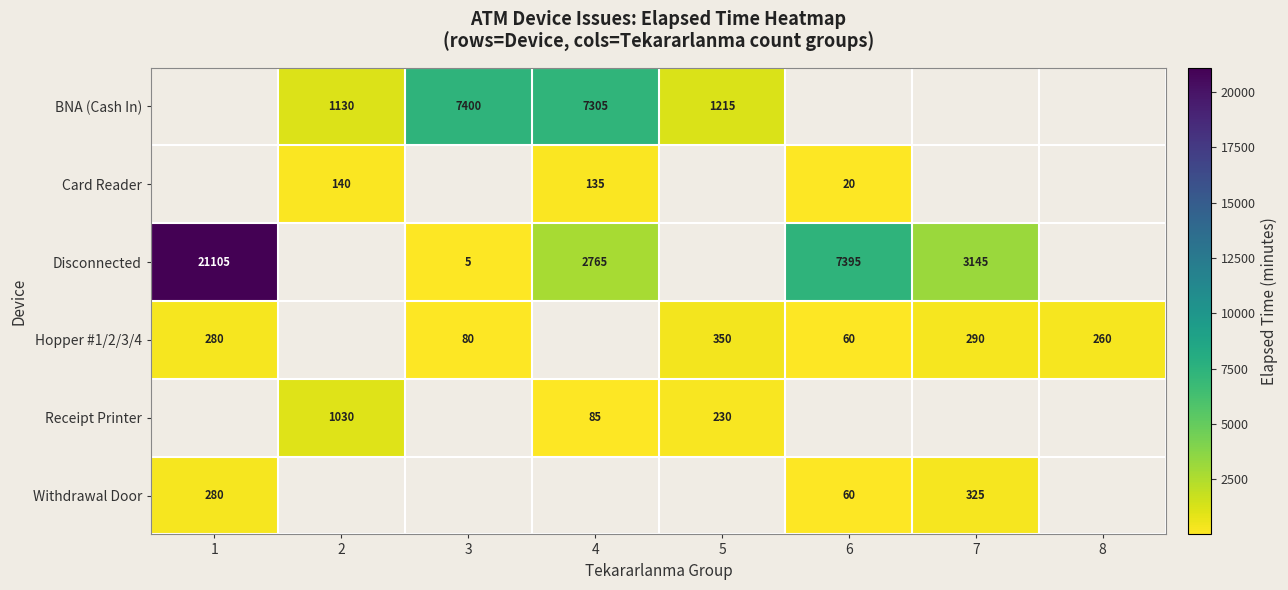

Which category has the highest value across all series?

1